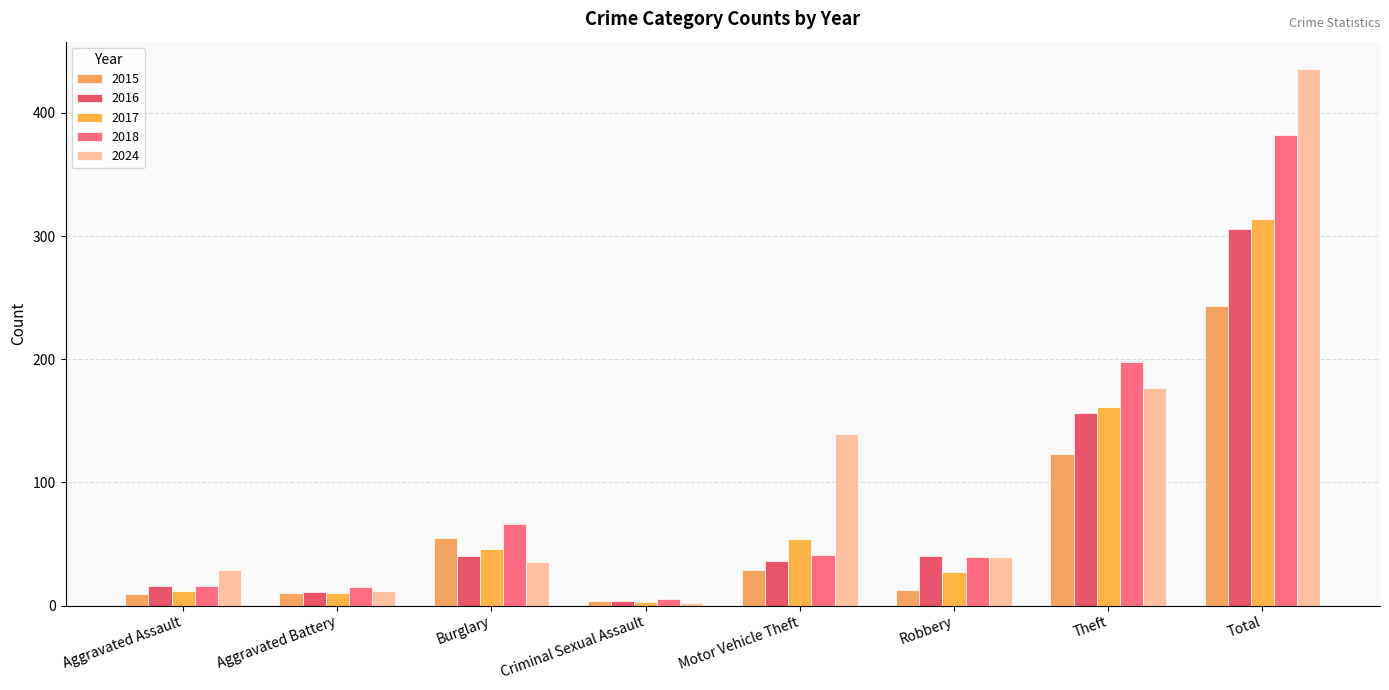

Does the chart contain any negative values?

No